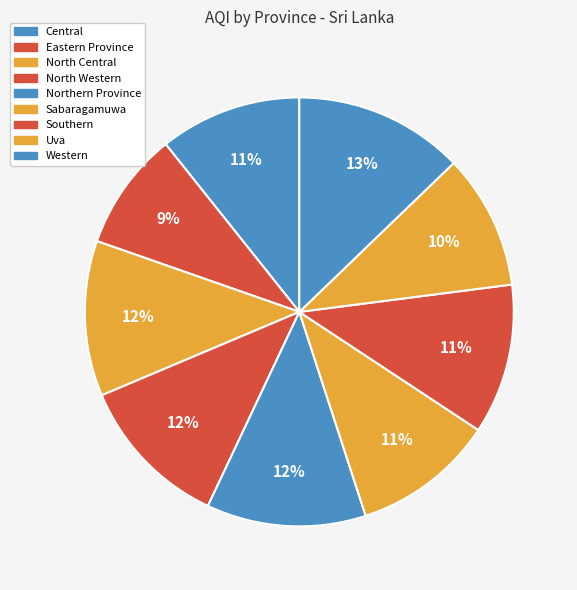

To the nearest percent, what is the difference between the Southern and Uva slice percentages?

1%